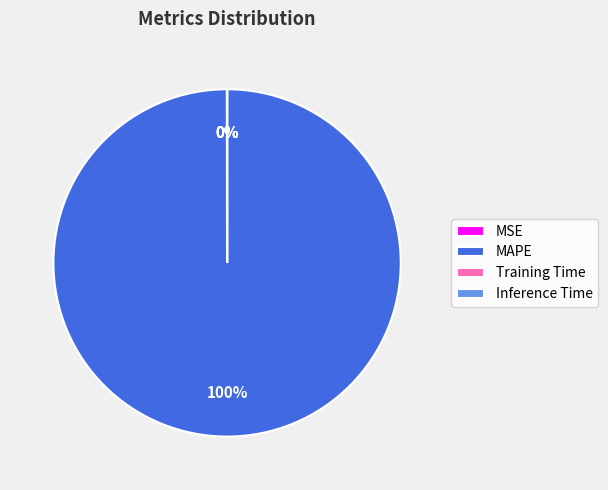

What is the largest slice in the pie chart?

MAPE